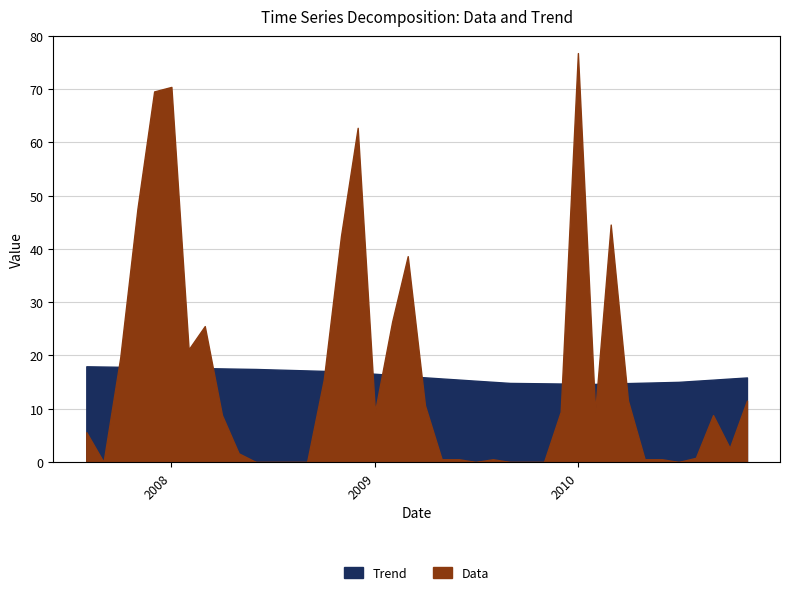

Which series changed the most between 2007-09-01 and 2010-09-01?

Data